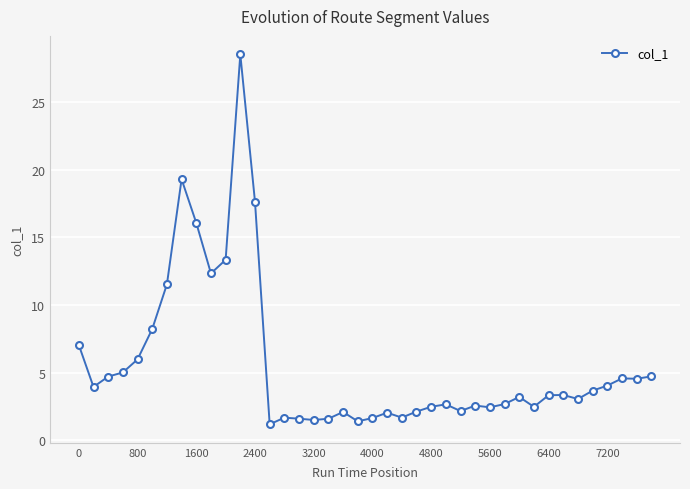

What is the average value?

5.6